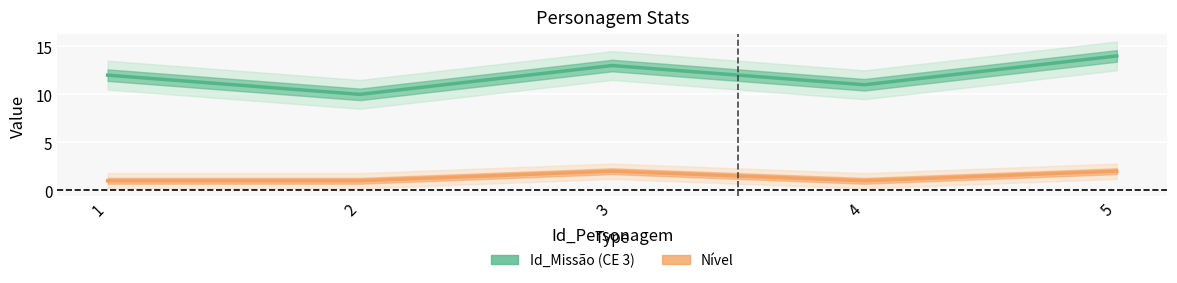

How many lines are shown in the chart?

2